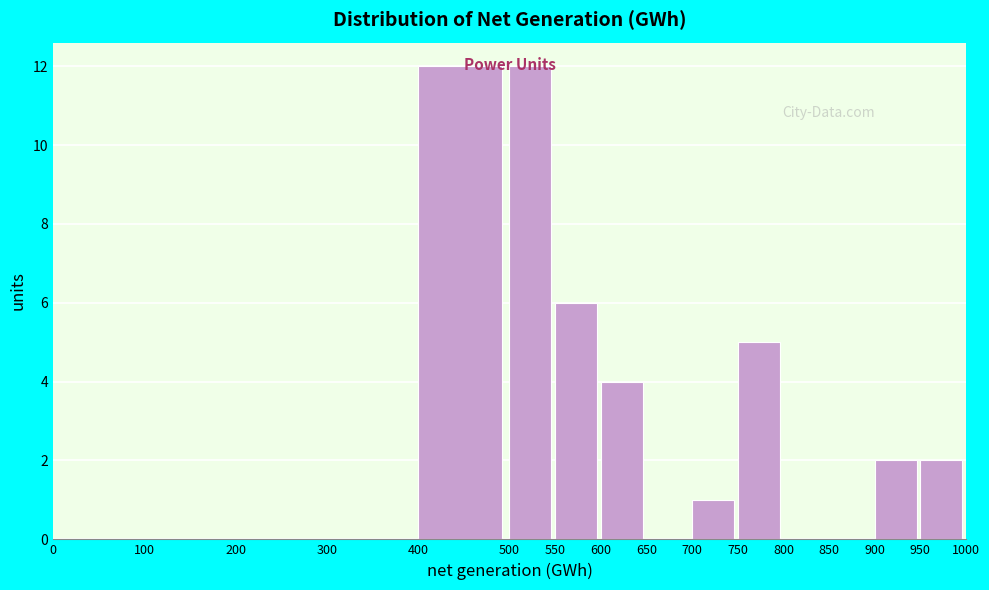

Reading left to right, transcribe this chart: for each bar, give the range it covers on the x-axis and its height. The values are not printed on the chart, so give them approximately, as read against the axis.

0 to 100: 0
100 to 200: 0
200 to 300: 0
300 to 400: 0
400 to 500: 12
500 to 550: 12
550 to 600: 6
600 to 650: 4
650 to 700: 0
700 to 750: 1
750 to 800: 5
800 to 850: 0
850 to 900: 0
900 to 950: 2
950 to 1000: 2